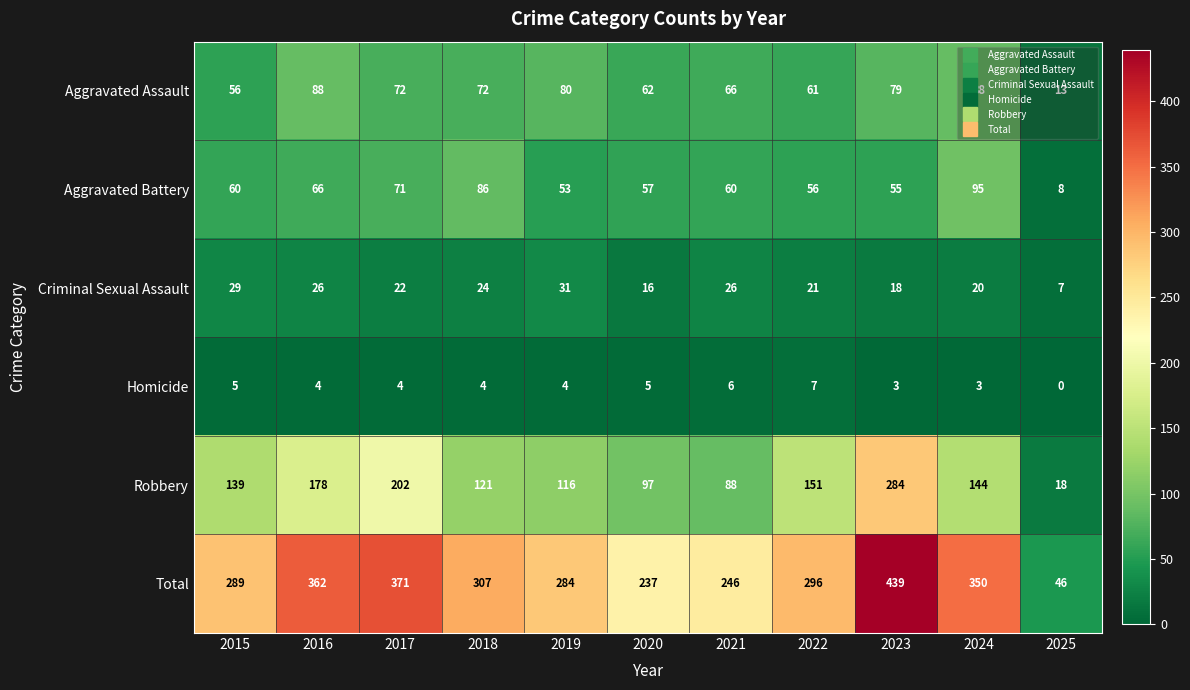

Which series changed the most between 2015 and 2019?

Aggravated Assault